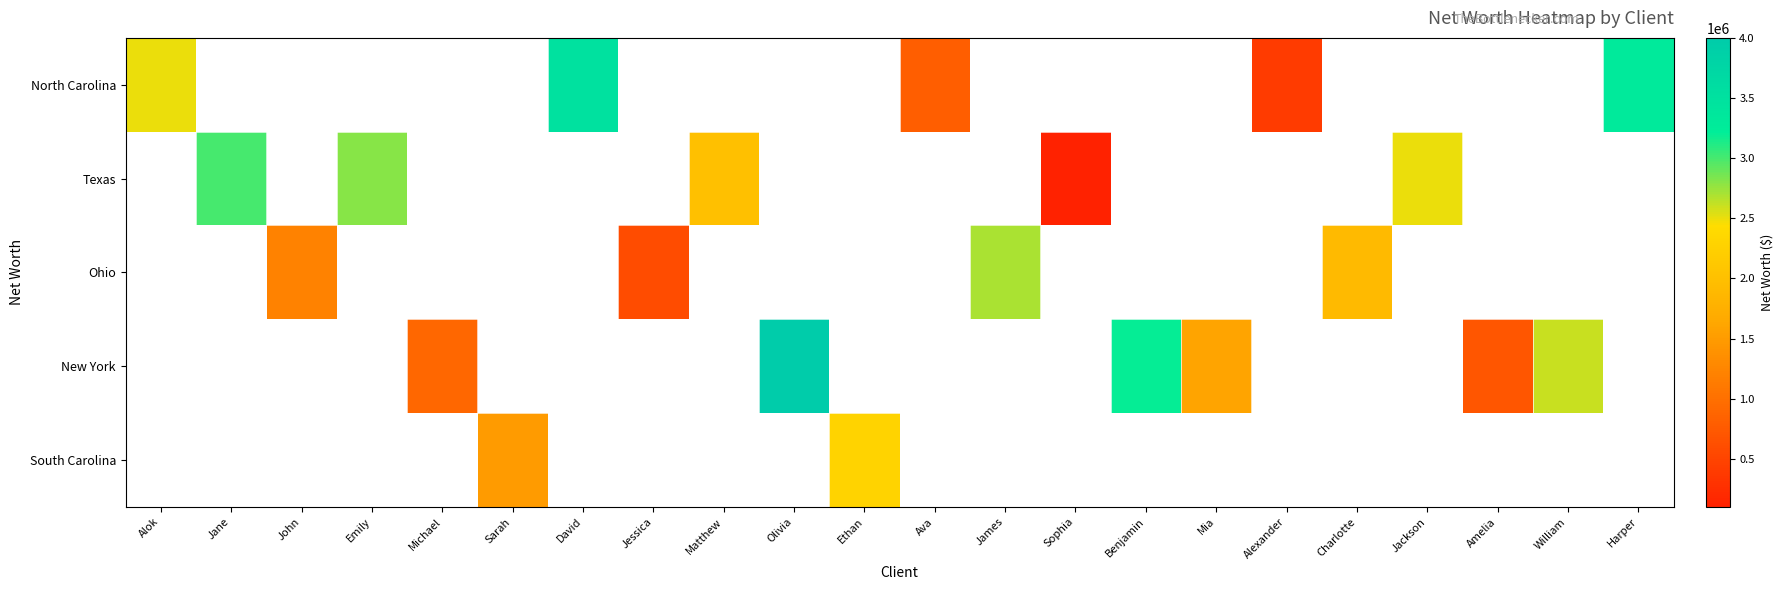

Is the value of North Carolina at Harper greater than the value of South Carolina at James?

No